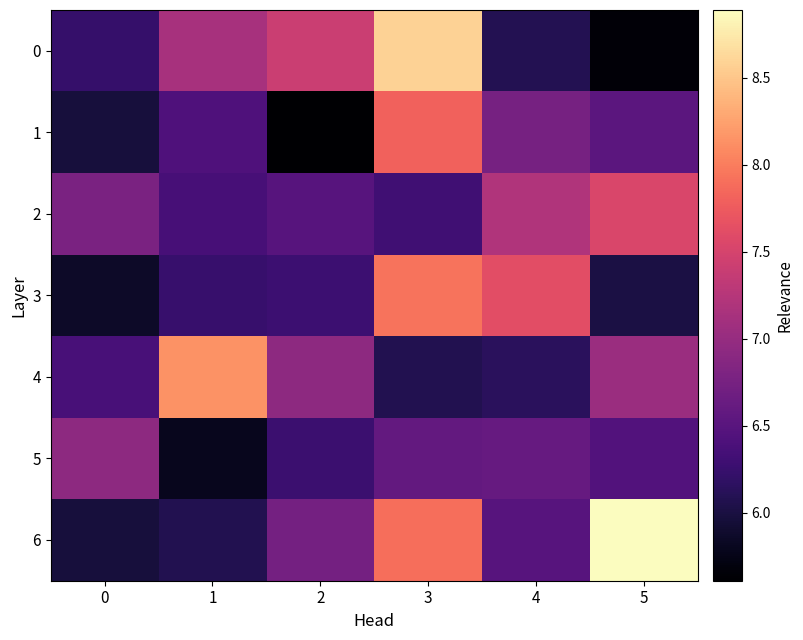

List the series in order of their peak value, highest first.

6, 0, 4, 3, 1, 2, 5